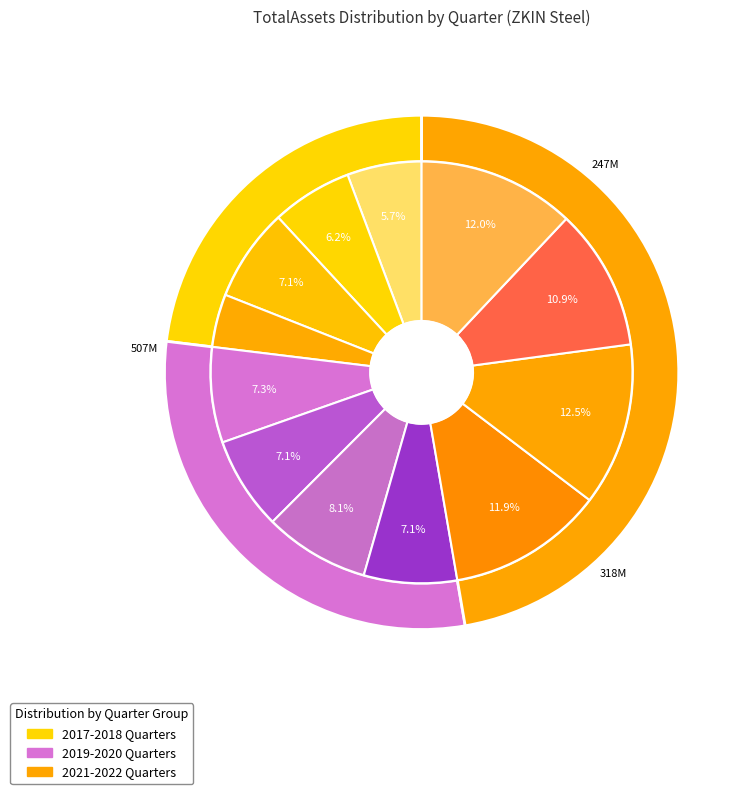

Combined, what portion of the pie is 2017Q4 and 2020Q4?

13.8%